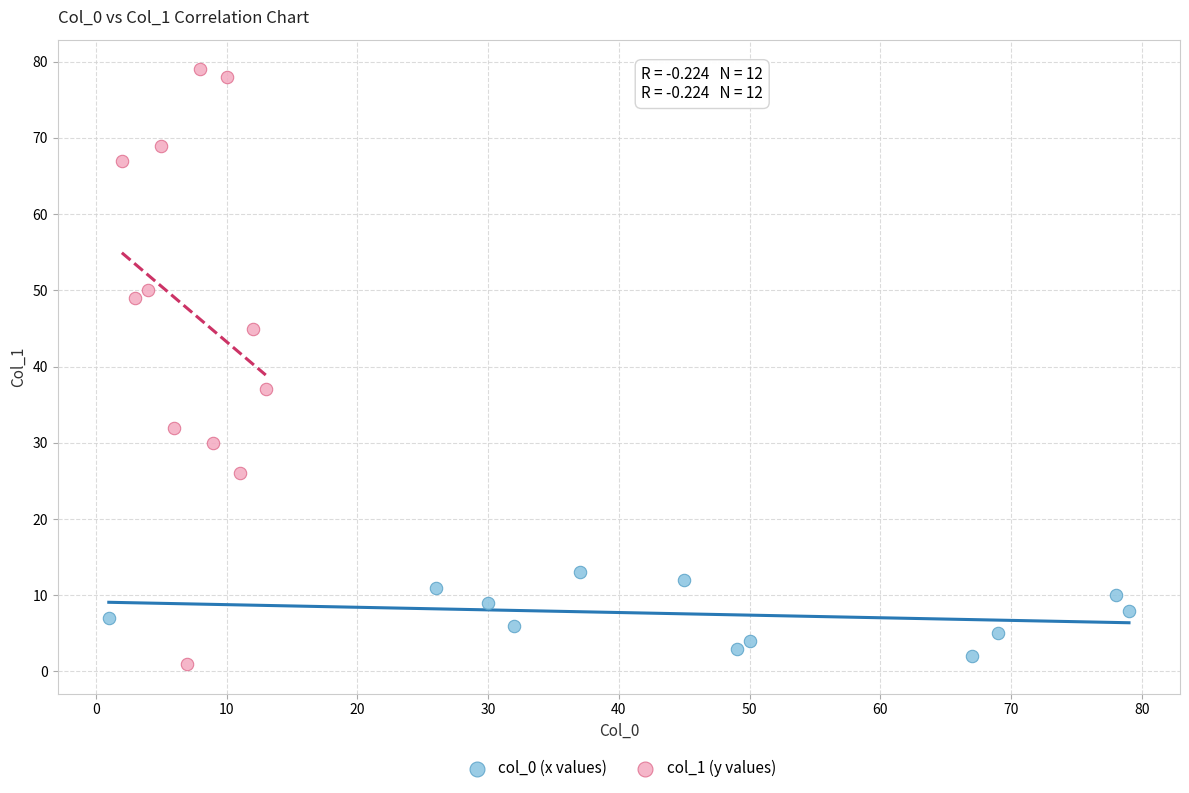

Which series has the widest spread of Y values?

col_1 (y values)